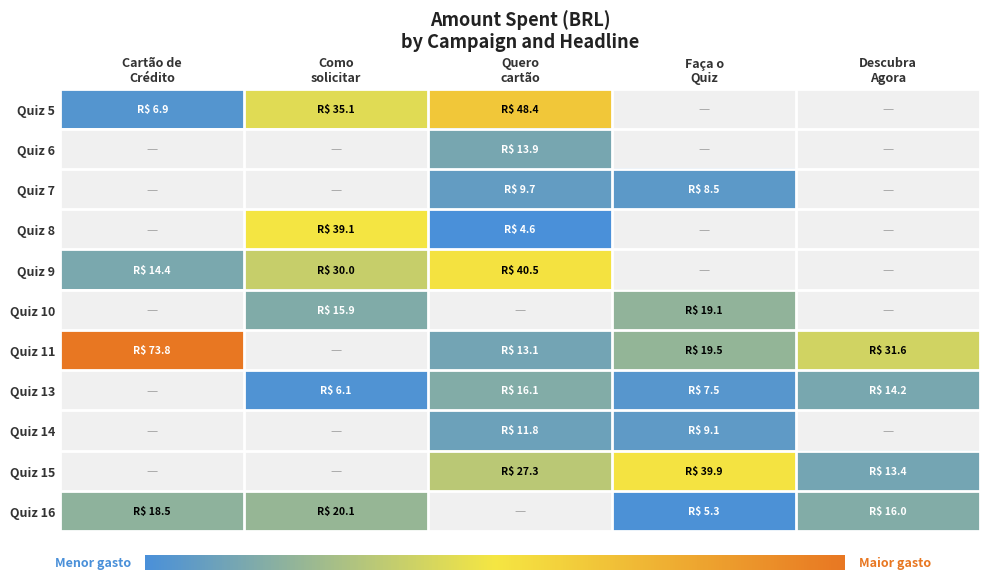

What is the greatest value displayed?

73.8